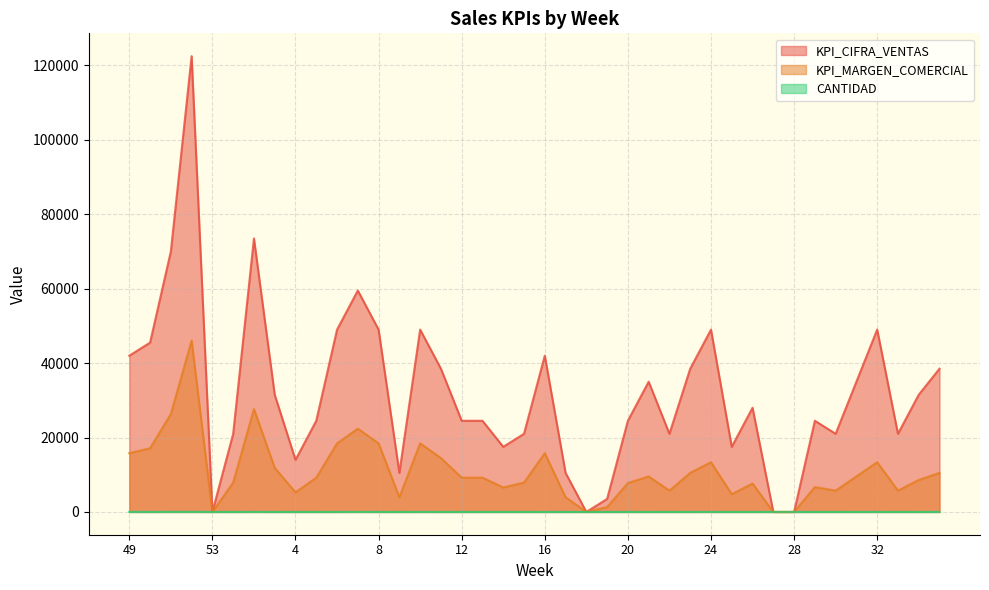

Which series has the widest spread of values?

KPI_CIFRA_VENTAS